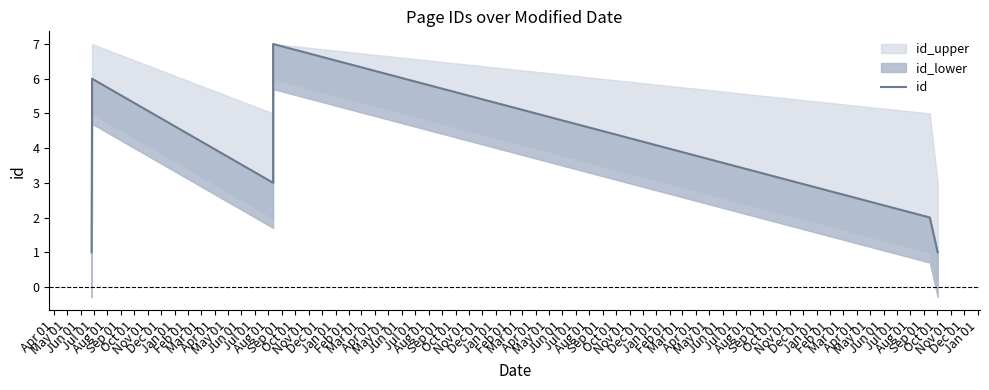

How many data points are less than 3?

3